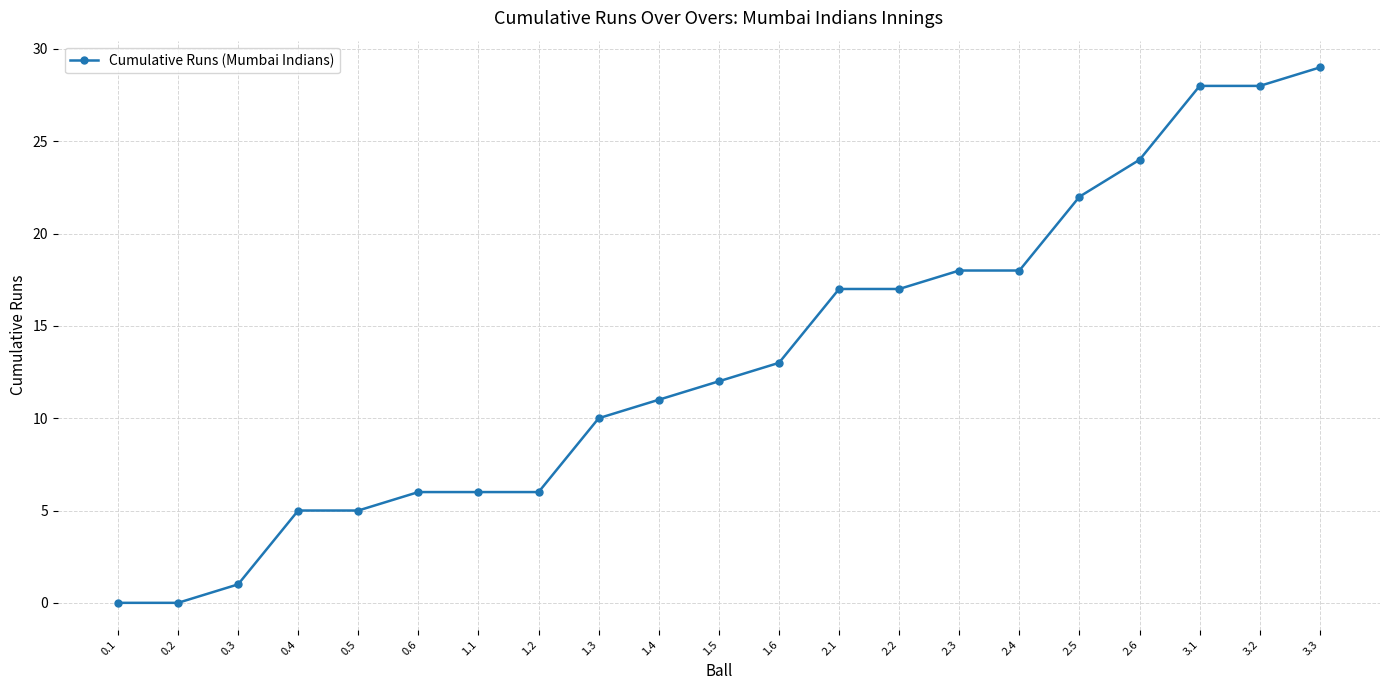

At which label is the value closest to 14?

1.6